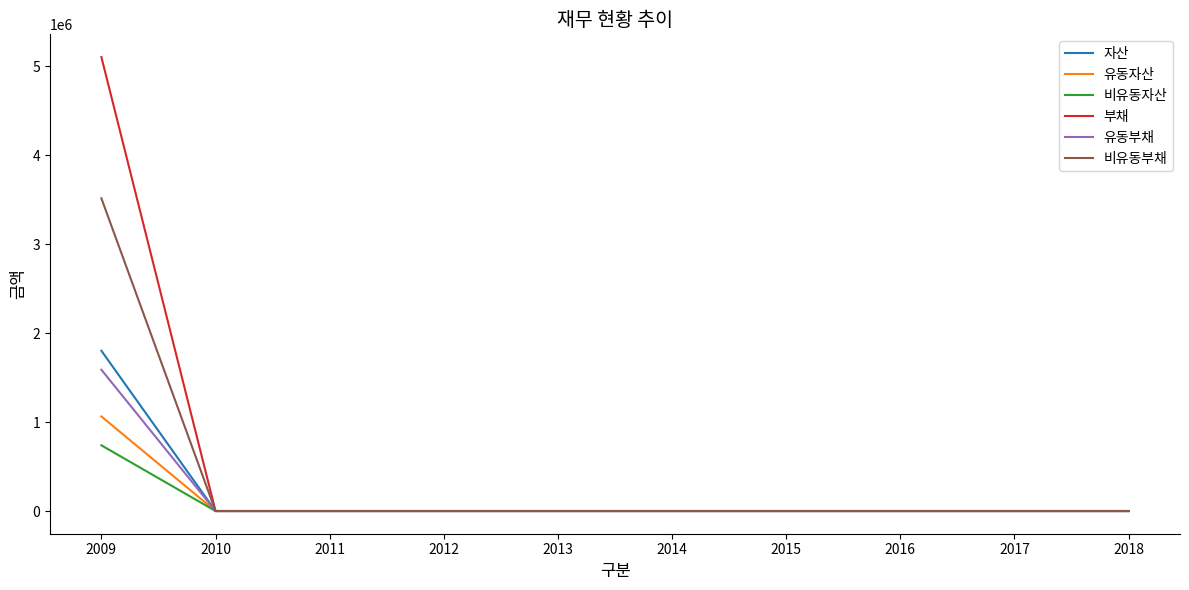

Which series changed the most between 2009 and 2013?

부채